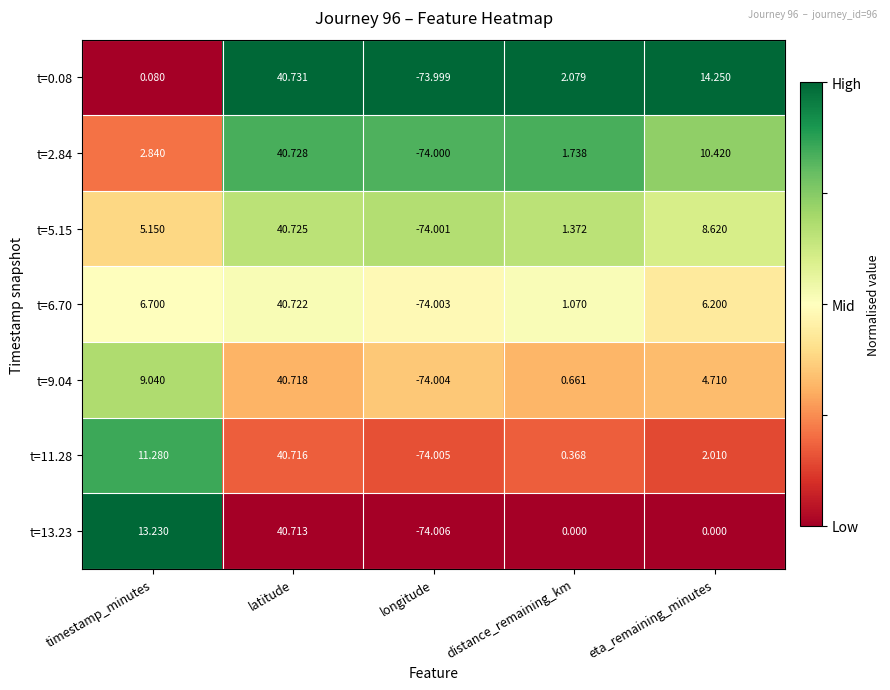

List the series in order of their peak value, lowest first.

t=13.23, t=11.28, t=9.04, t=6.70, t=5.15, t=2.84, t=0.08